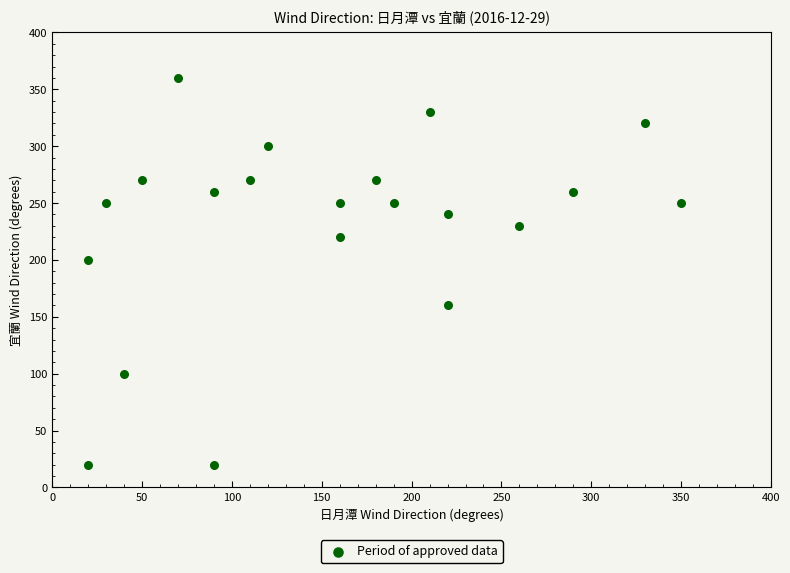

What Y value in the scatter plot is closest to 190?

200